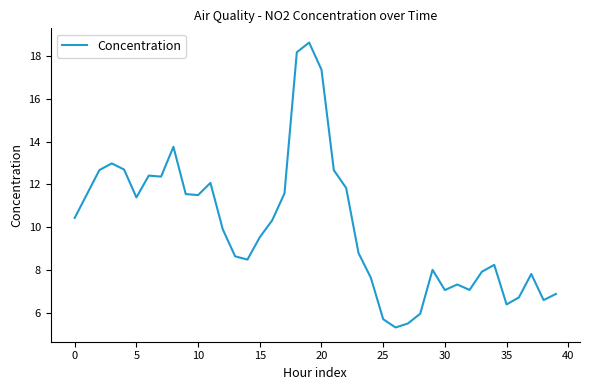

What is the minimum value shown in the chart?

5.3